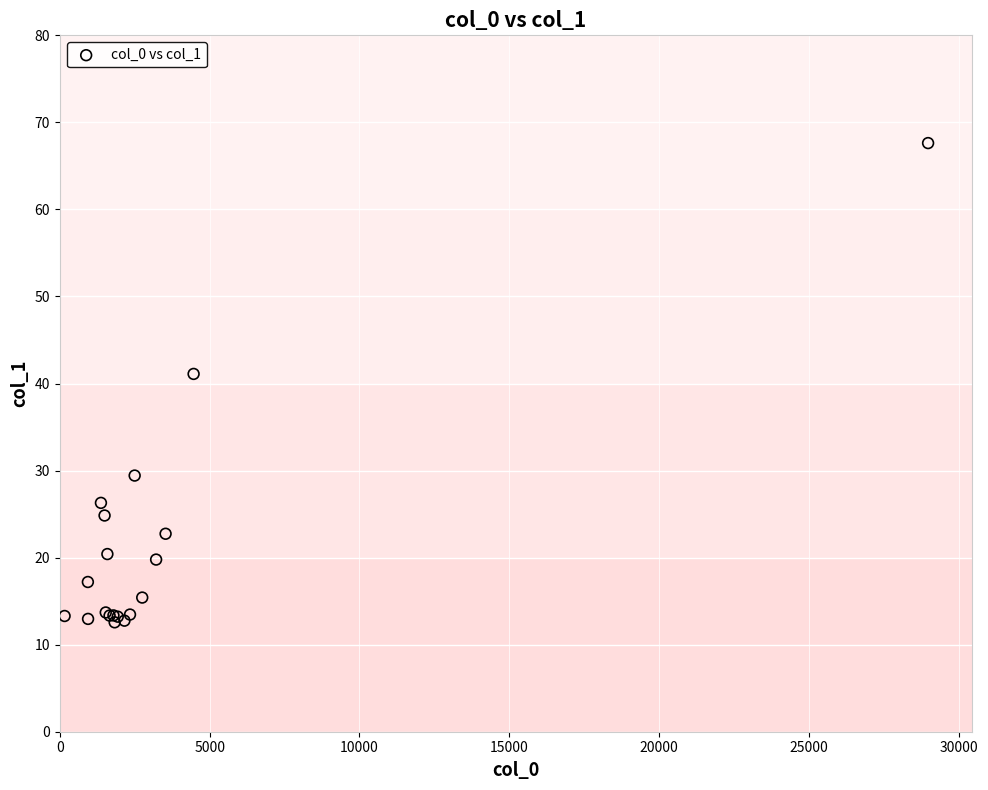

What Y value in the scatter plot is closest to 40?

41.1